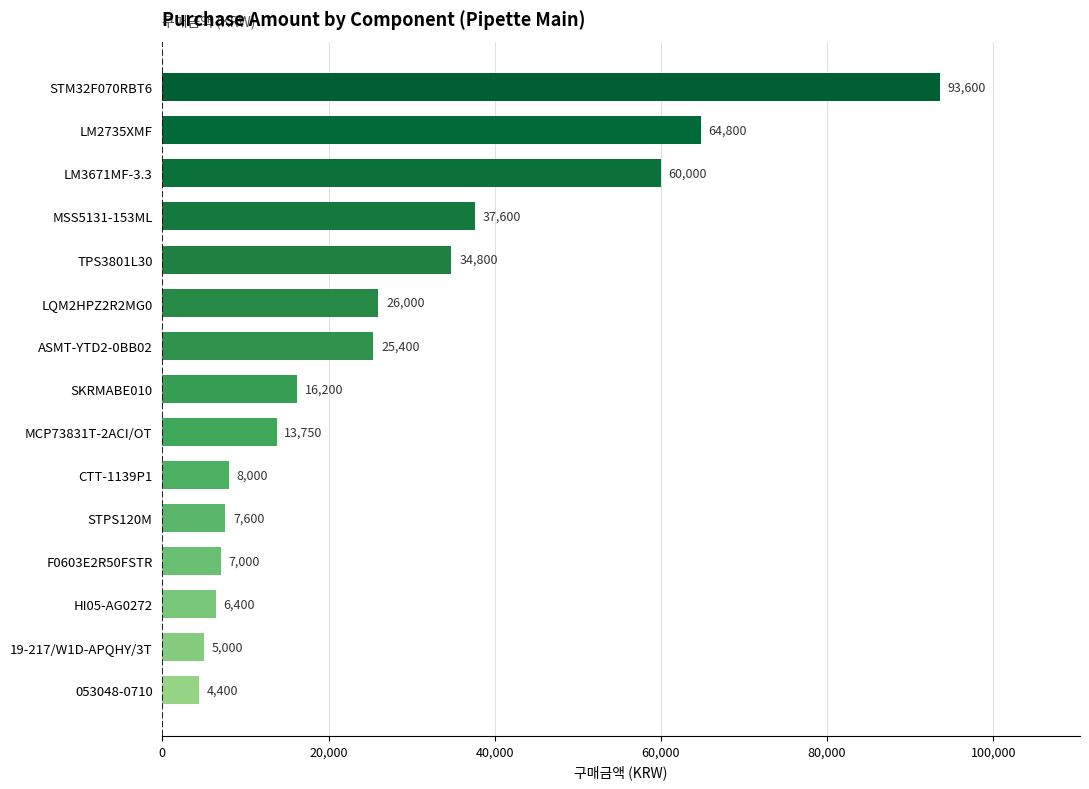

List the labels in order of value, largest first.

STM32F070RBT6, LM2735XMF, LM3671MF-3.3, MSS5131-153ML, TPS3801L30, LQM2HPZ2R2MG0, ASMT-YTD2-0BB02, SKRMABE010, MCP73831T-2ACI/OT, CTT-1139P1, STPS120M, F0603E2R50FSTR, HI05-AG0272, 19-217/W1D-APQHY/3T, 053048-0710